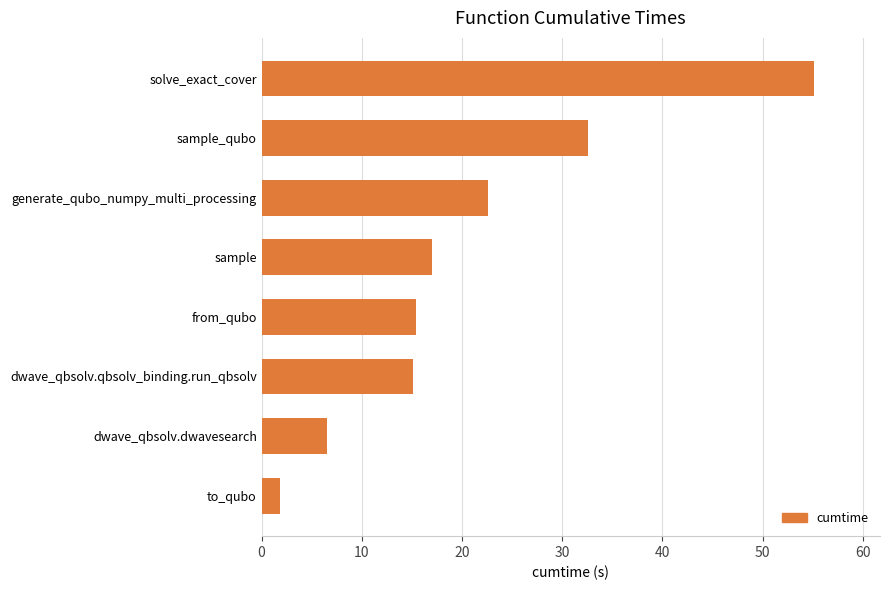

Does the chart contain any negative values?

No